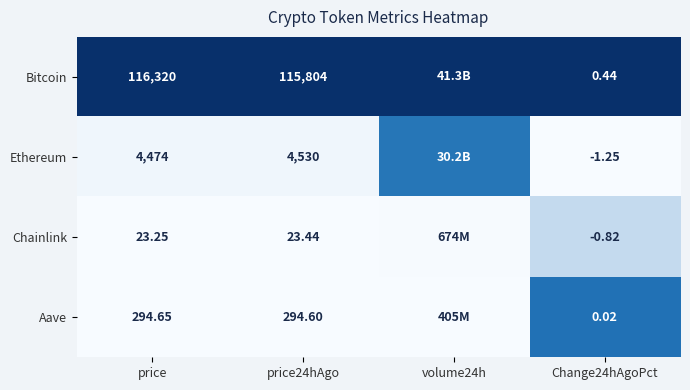

Which has a higher value, volume24h or Change24hAgoPct?

volume24h